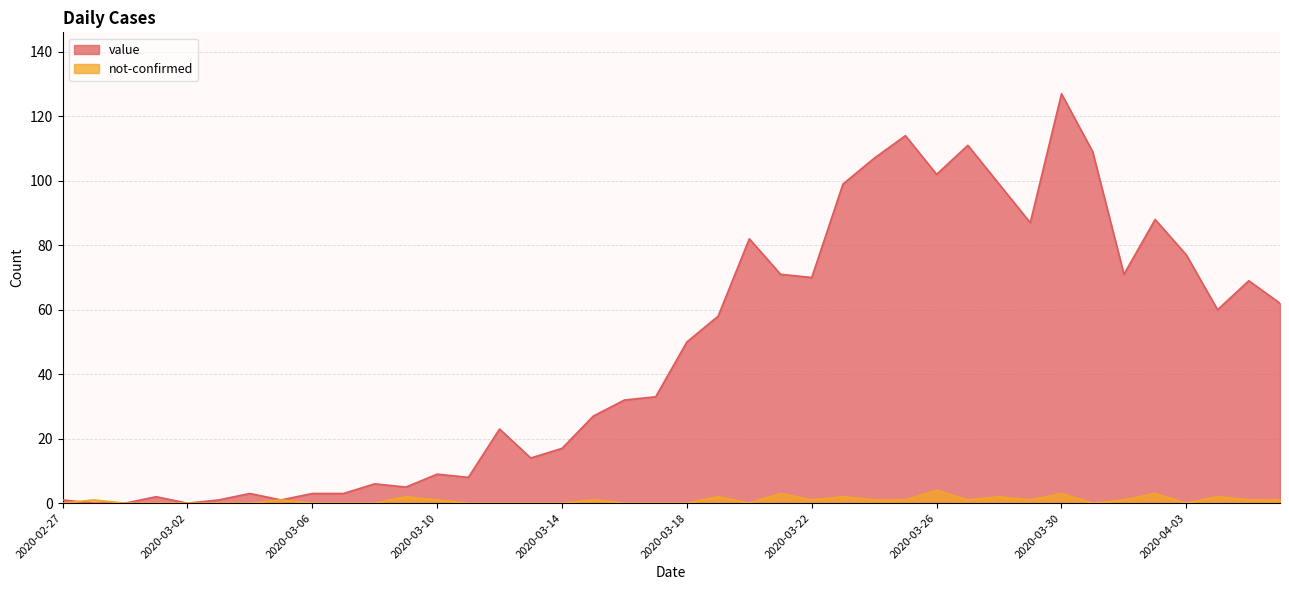

Count the not-confirmed values in the range 0 to 1.

31